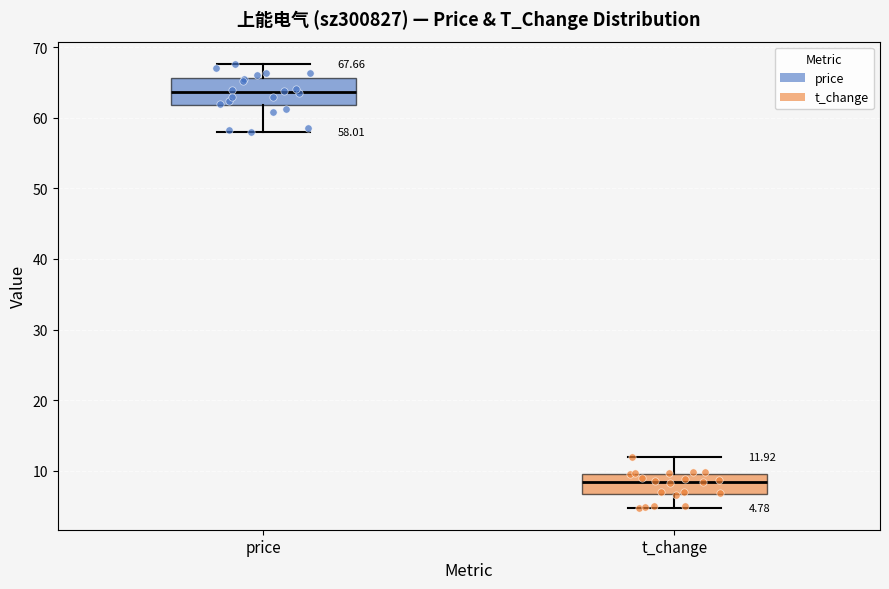

Which box has the lowest median line?

t_change